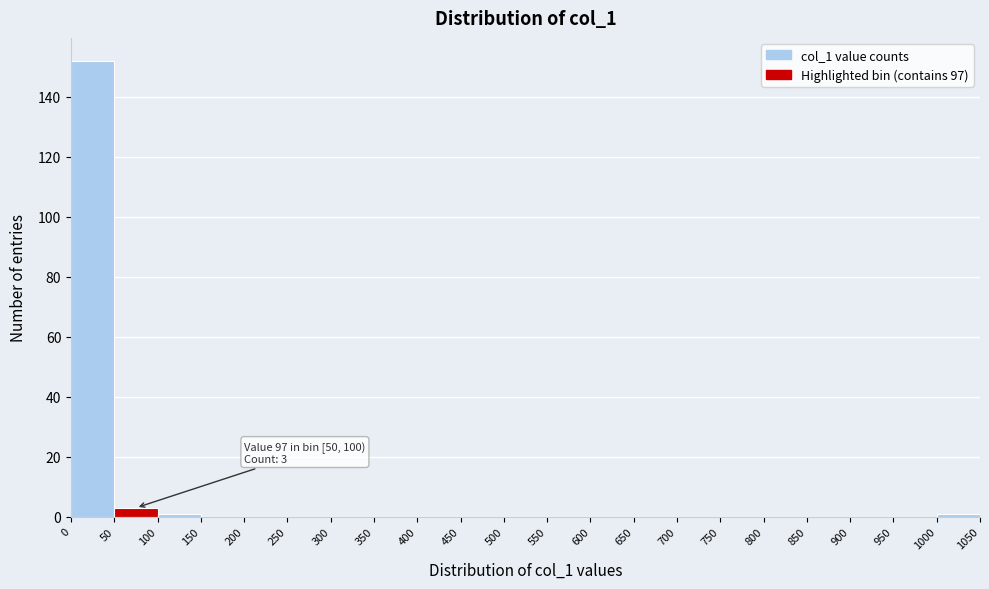

Over which range of the x-axis is the bar tallest?

0 to 50